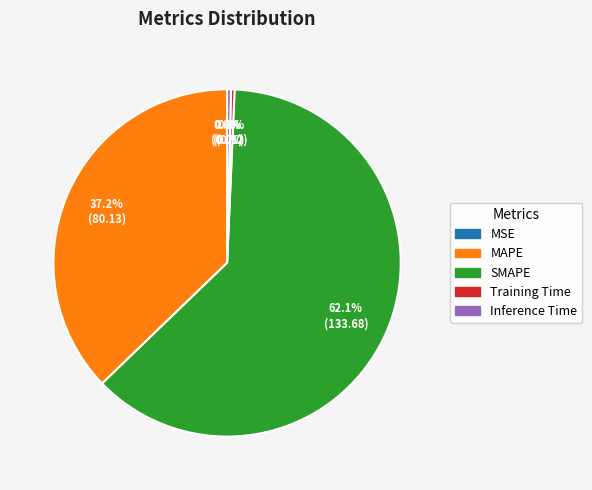

Which category has the biggest portion of the pie?

SMAPE